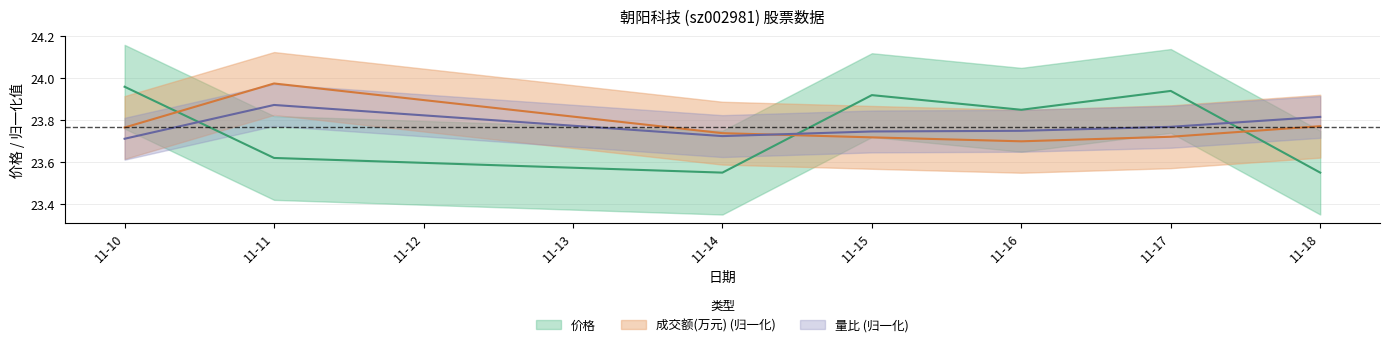

Where do 成交额(万元) and 价格 first cross each other?

11-10 and 11-11